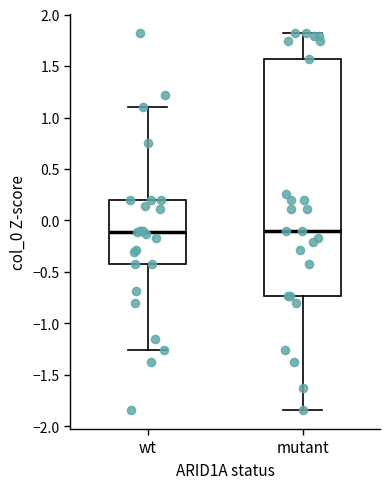

Where does the lower whisker of the box for mutant end on the y-axis? The values are not printed on the chart, so give them approximately, as read against the axis.

-1.85